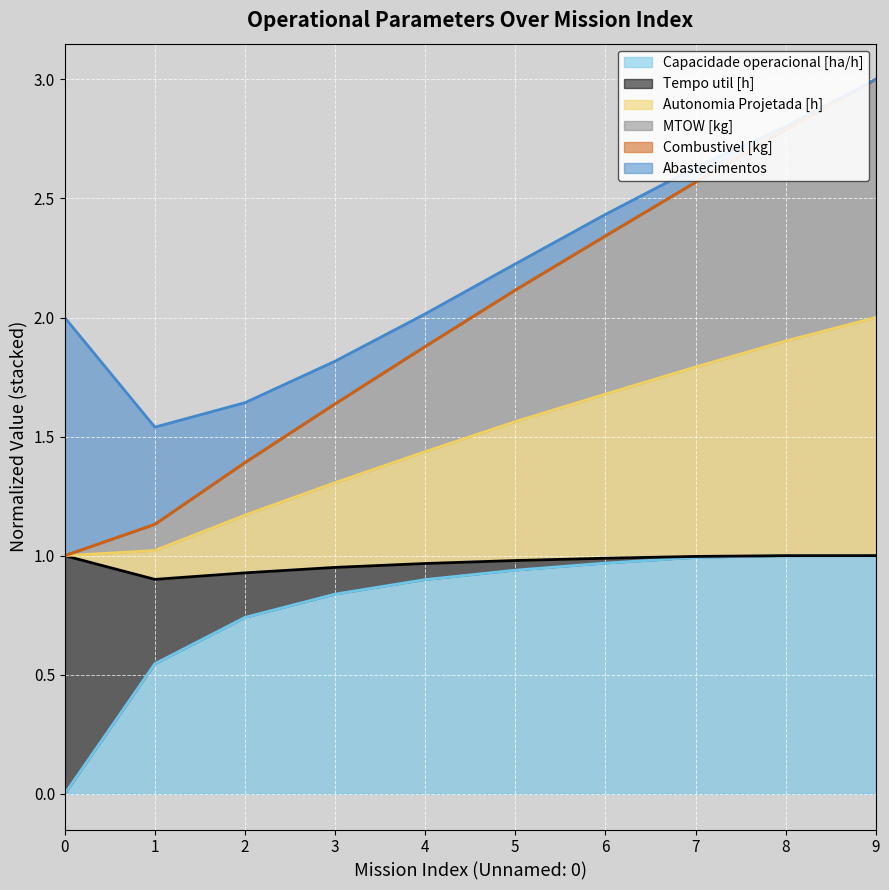

Which series has the largest range (max minus min)?

Autonomia Projetada [h]